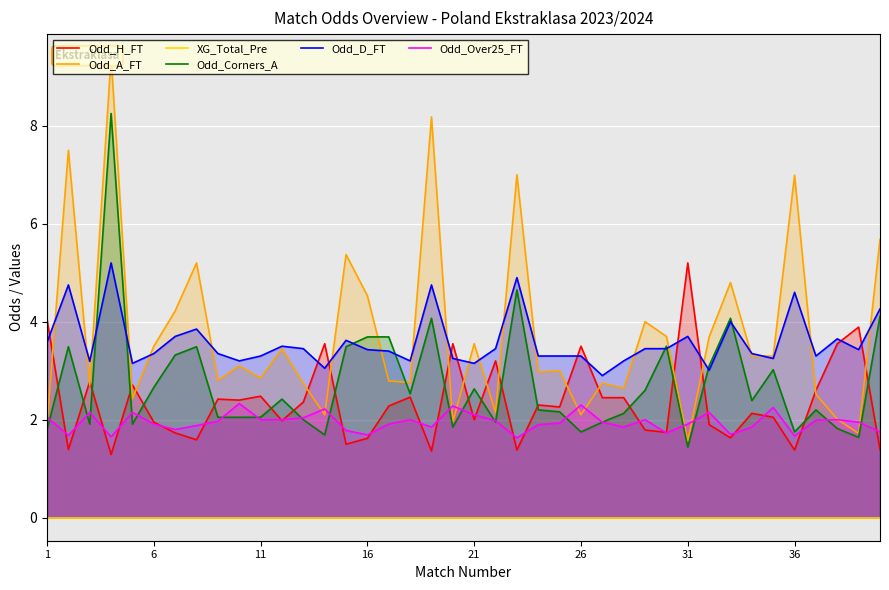

What is the difference between the highest and lowest values at 34?

3.3